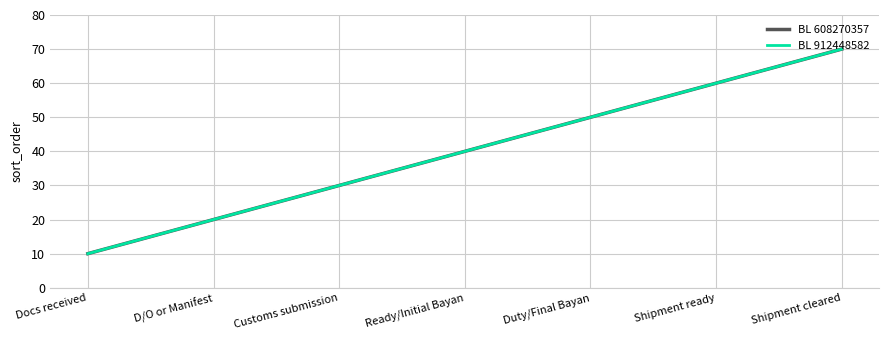

How many BL 912448582 values are between 20 and 60?

5